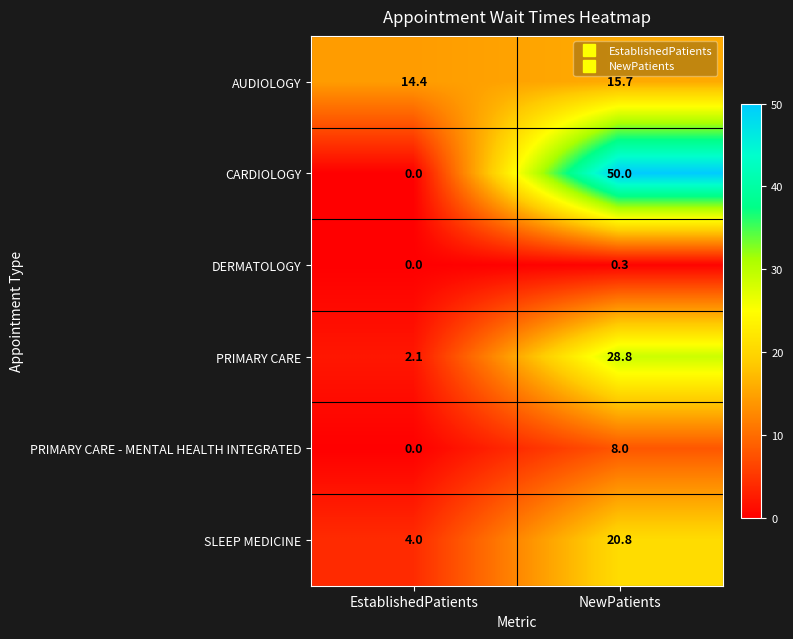

What is the difference between the PRIMARY CARE values at NewPatients and EstablishedPatients?

26.7